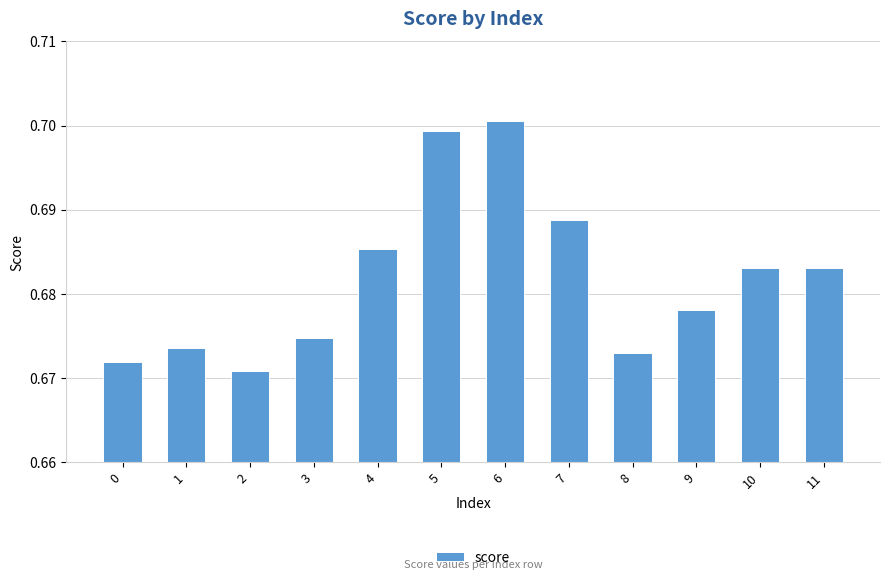

True or false: the data shows 0.2 at 0.

False